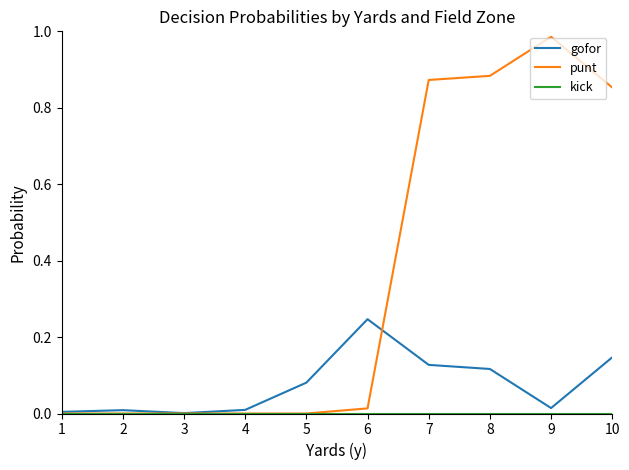

Which series has the largest total across all categories?

punt